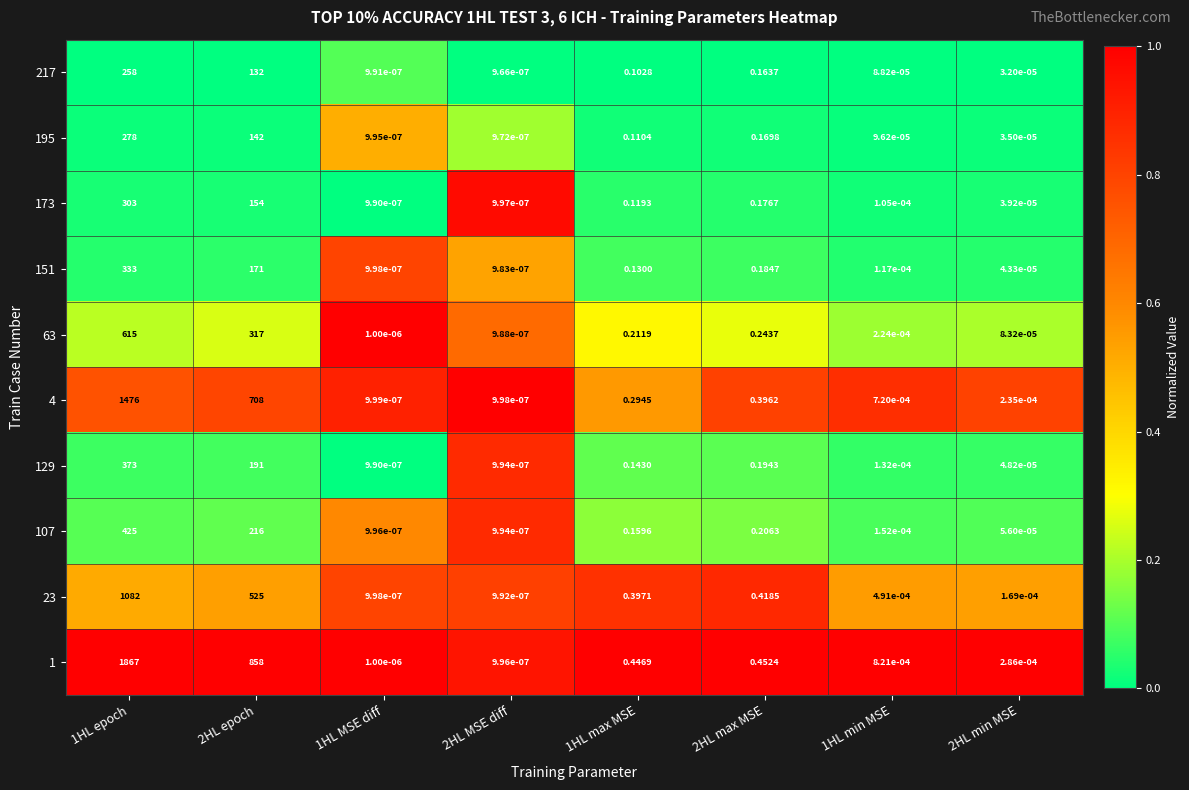

Is the value of 195 at 2HL MSE diff greater than the value of 1 at 1HL min MSE?

No